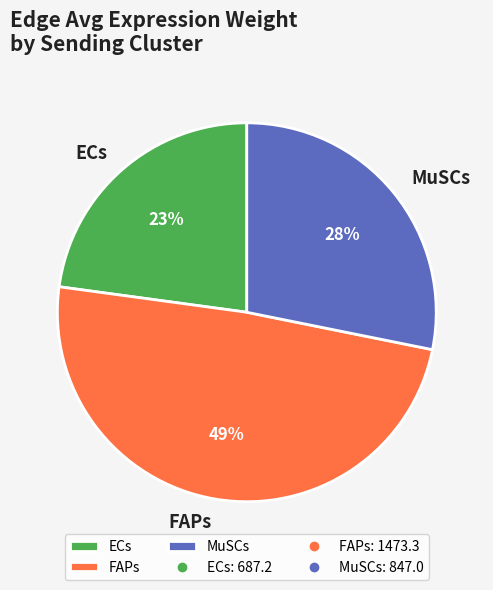

To the nearest percent, what is the difference between the largest and smallest slice percentages?

26%